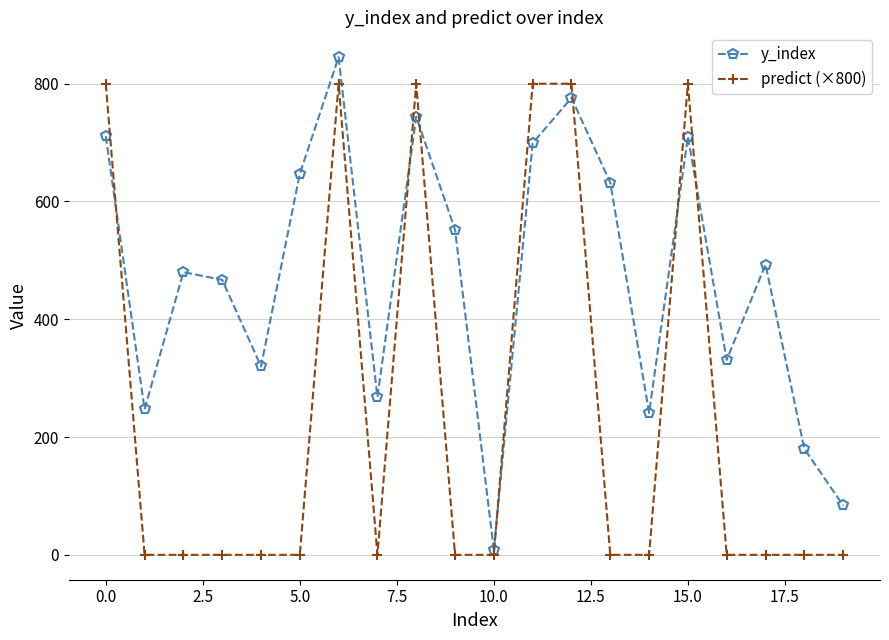

What are all the series names shown in the legend?

y_index, predict (×800)